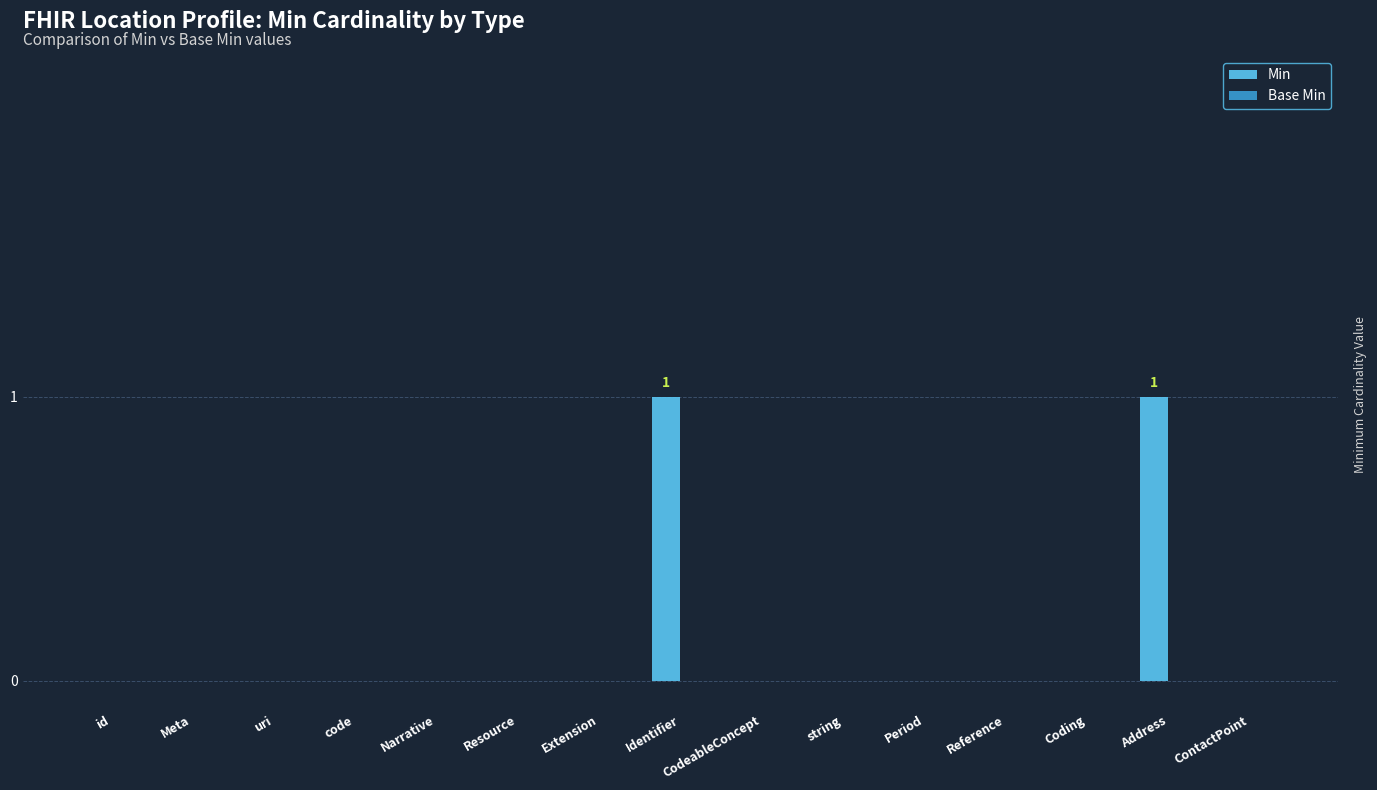

The chart shows a value of 0 at ContactPoint. True or false?

True